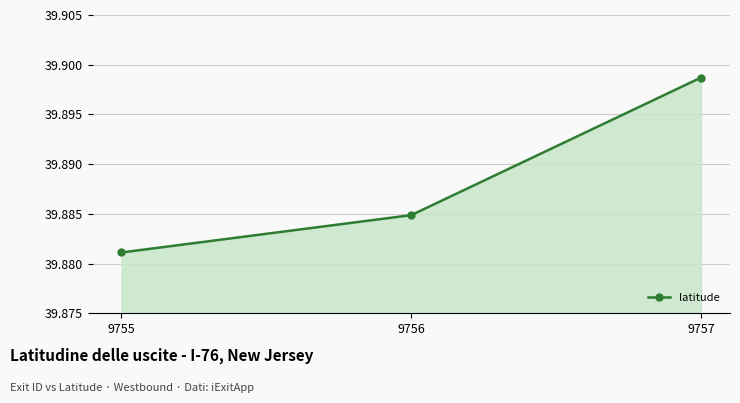

Rank the categories by value from highest to lowest.

9757, 9756, 9755